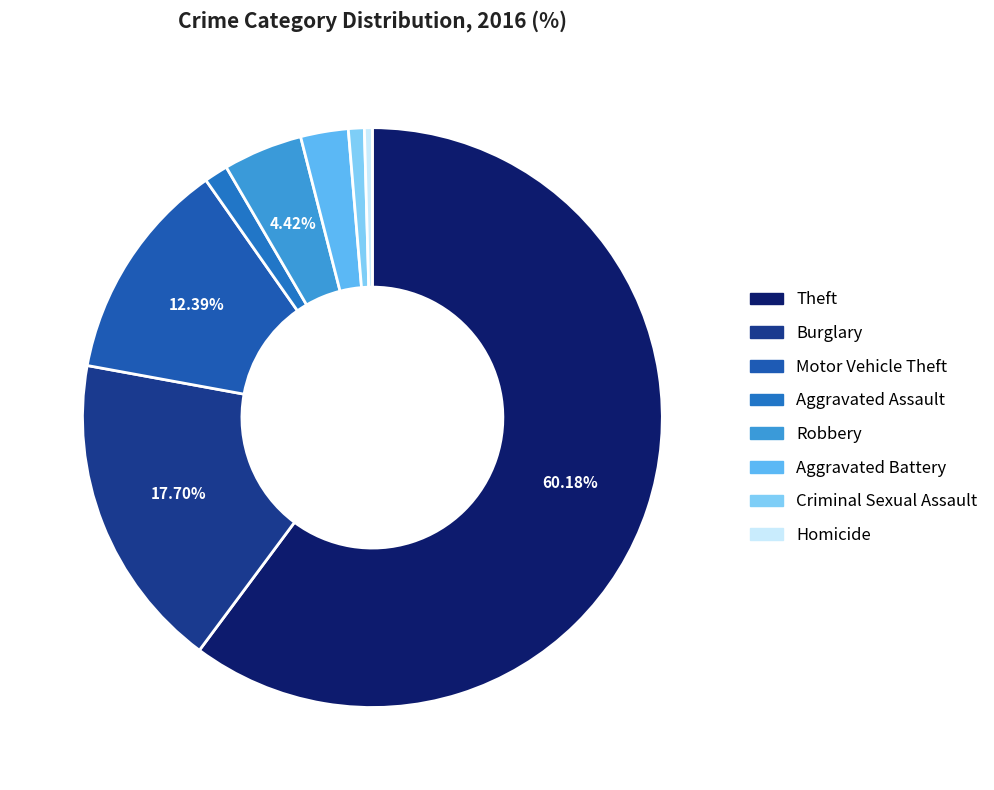

To the nearest percent, what percentage of the pie is Robbery?

4%